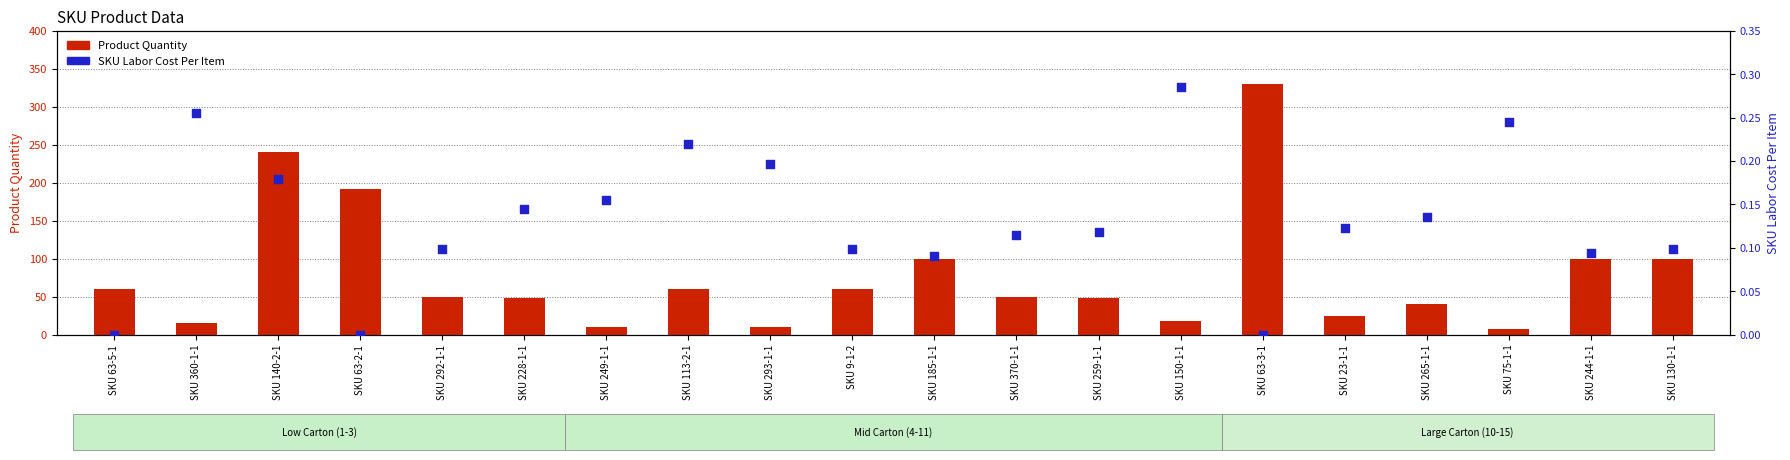

Is the value of Product Quantity at SKU 244-1-1 greater than the value of SKU Labor Cost Per Item at SKU 244-1-1?

Yes